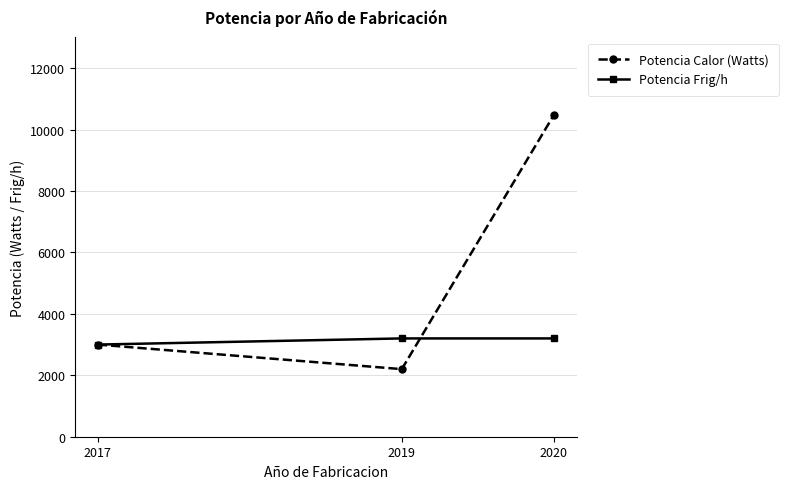

Which series changed the most between 2017 and 2020?

Potencia Calor (Watts)